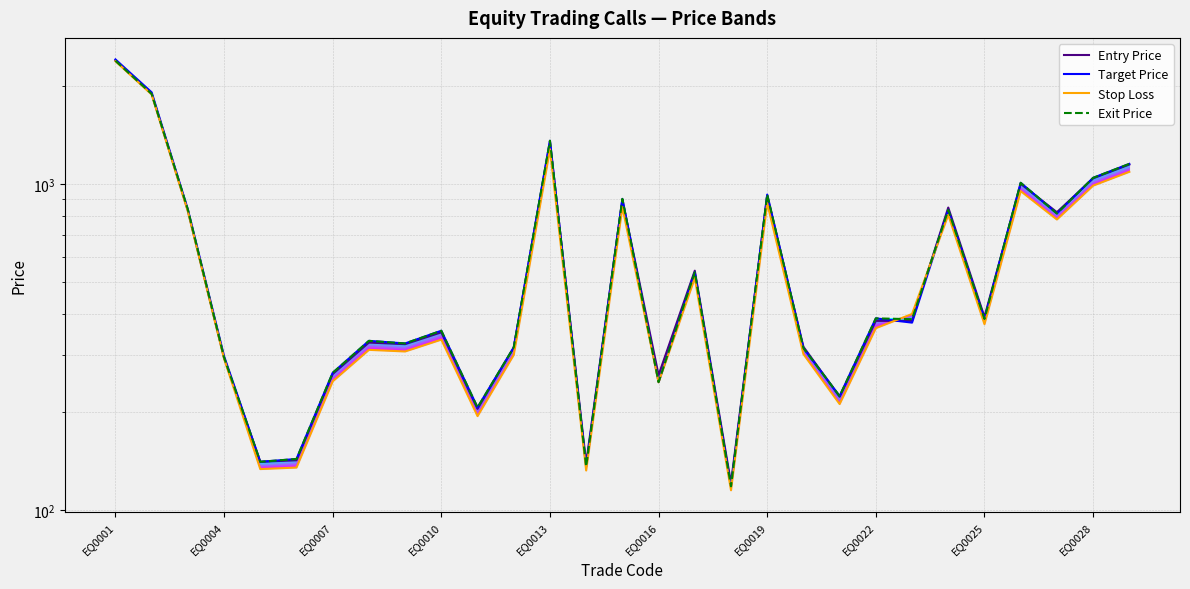

The Target Price series shows 1245.9 at 26. True or false?

False